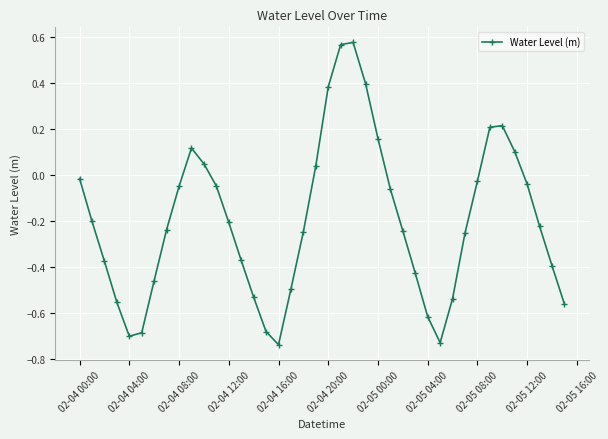

What is the sum of all values?

-7.9